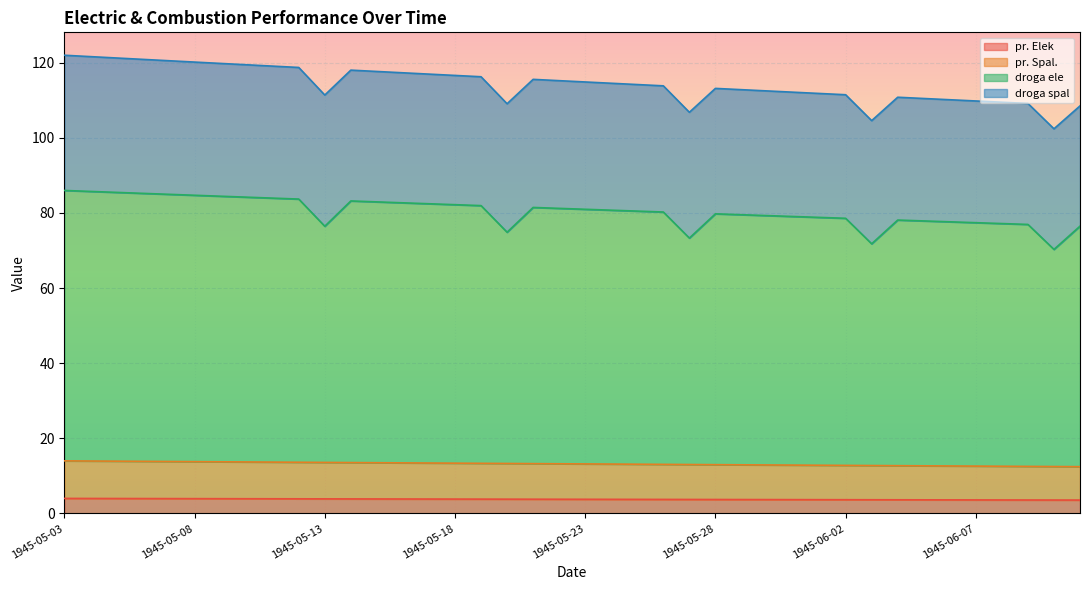

What are all the series names shown in the legend?

pr. Elek, pr. Spal., droga ele, droga spal